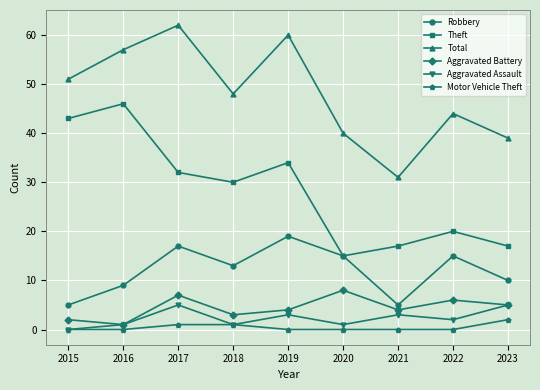

Reading right to left, list all the values displayed in this chart.

Robbery: 10	15	5	15	19	13	17	9	5
Theft: 17	20	17	15	34	30	32	46	43
Total: 39	44	31	40	60	48	62	57	51
Aggravated Battery: 5	6	4	8	4	3	7	1	2
Aggravated Assault: 5	2	3	1	3	1	5	1	0
Motor Vehicle Theft: 2	0	0	0	0	1	1	0	0